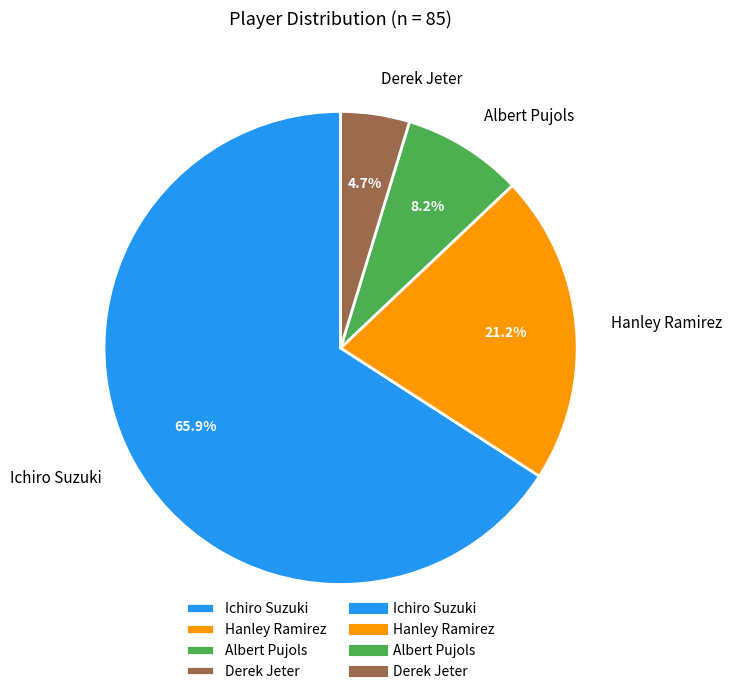

What percentage is the Derek Jeter slice, to the nearest percent?

5%